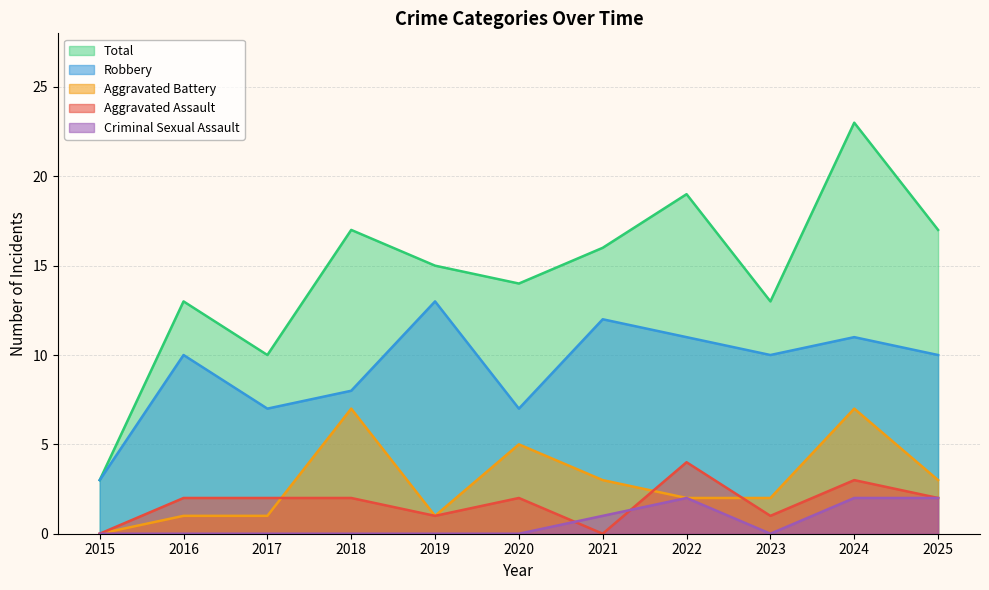

Between which two adjacent categories do Criminal Sexual Assault and Aggravated Assault first intersect?

2020 and 2021